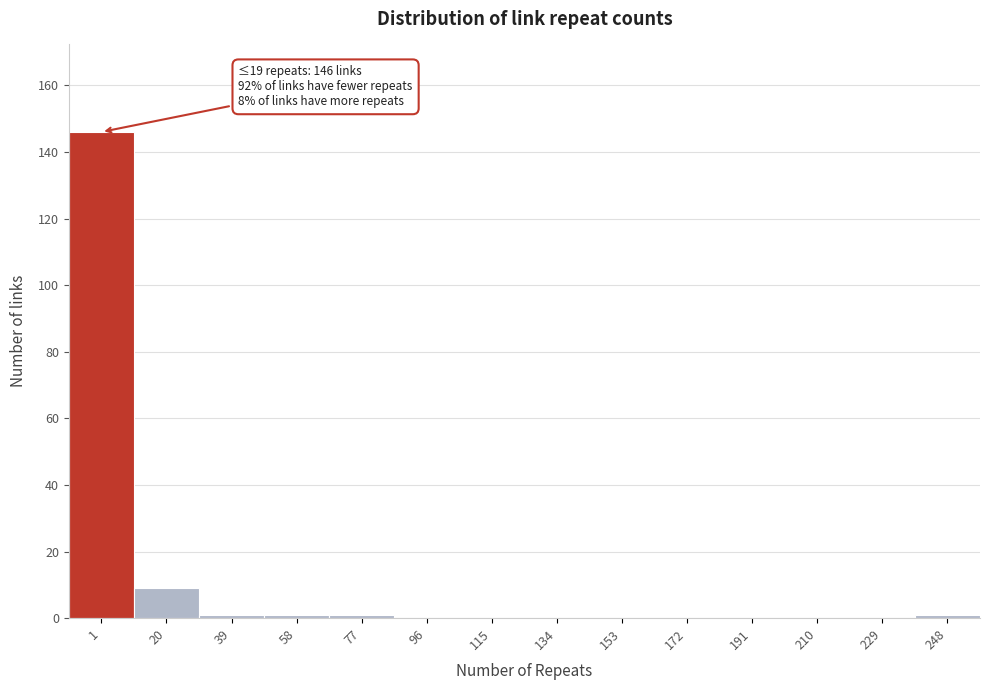

Reading left to right, list all the values displayed in this chart.

1=146	20=9	39=1	58=1	77=1	96=0	115=0	134=0	153=0	172=0	191=0	210=0	229=0	248=1